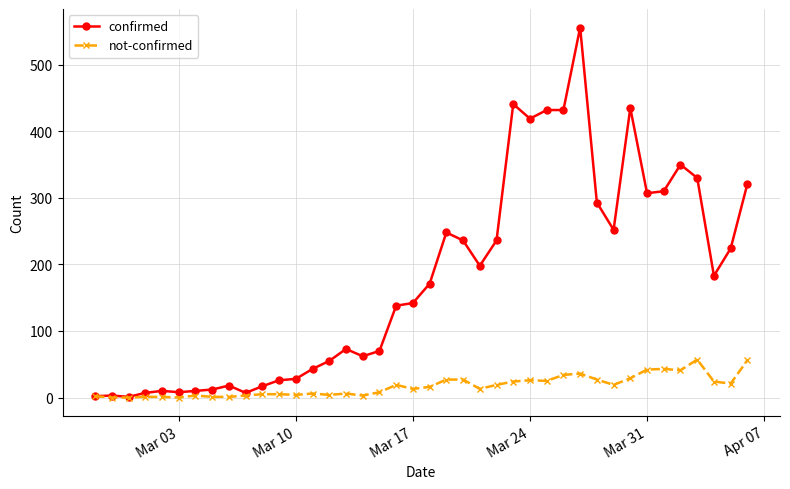

Which series has the largest total across all categories?

confirmed